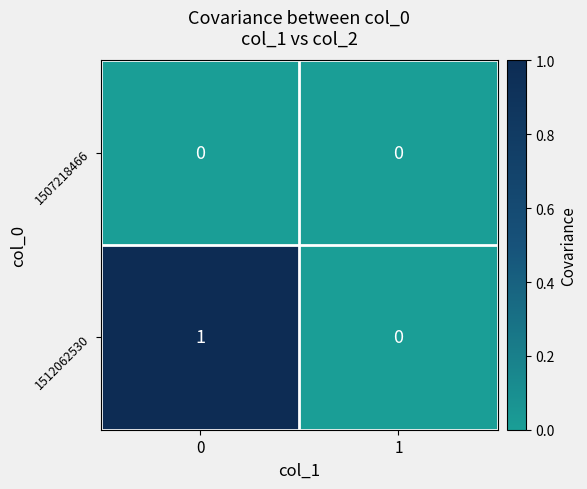

True or false: 1507218466 has a value of 0 at 1.

True